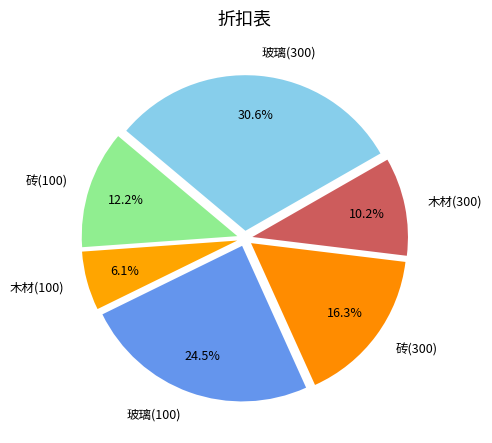

To the nearest percent, what portion does 砖(300) represent?

16%